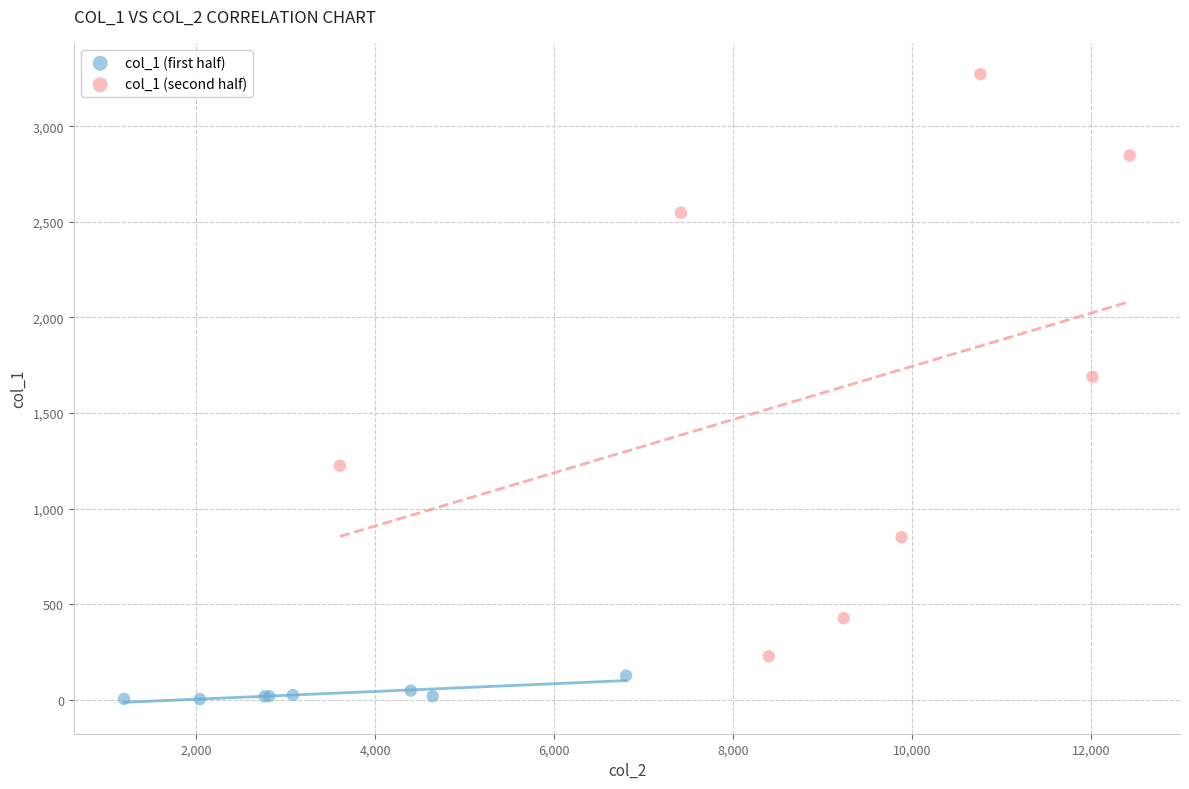

Which series reaches the minimum Y coordinate?

col_1 (first half)